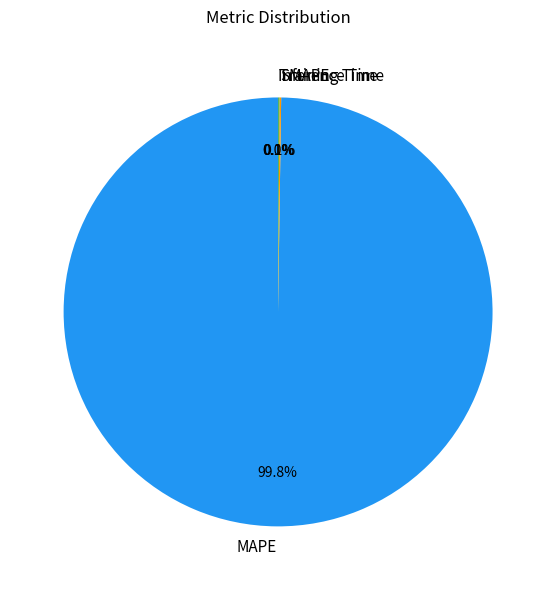

What is the majority slice?

MAPE